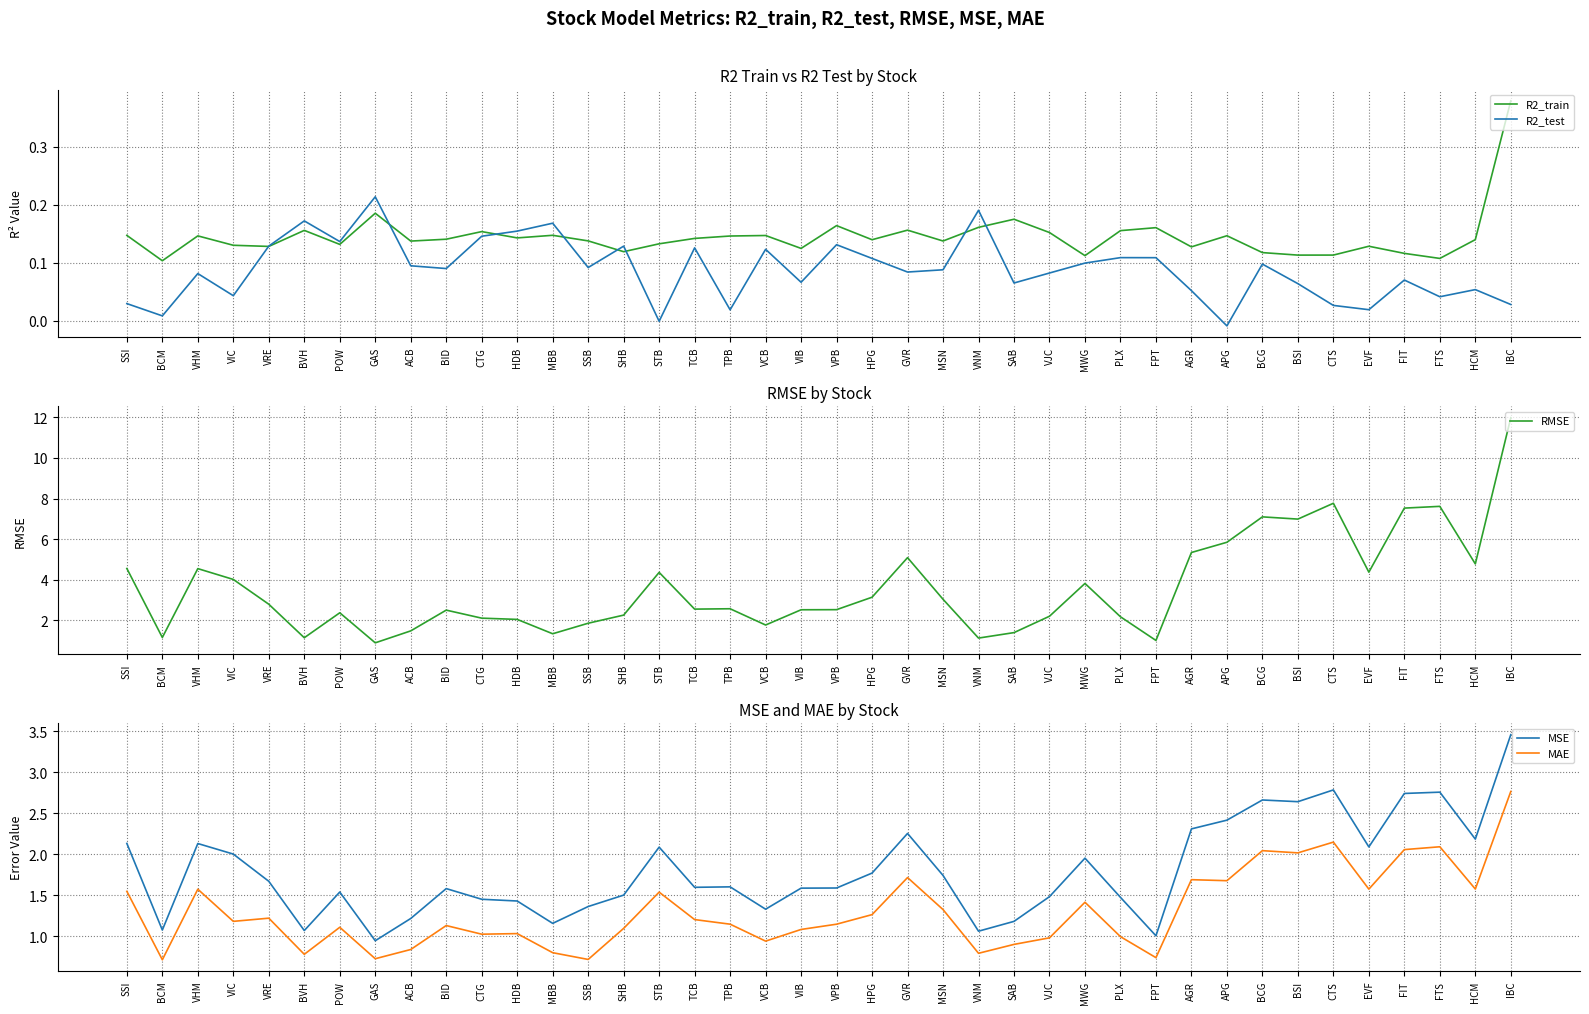

What are all the series names shown in the legend?

R2_train, R2_test, RMSE, MSE, MAE